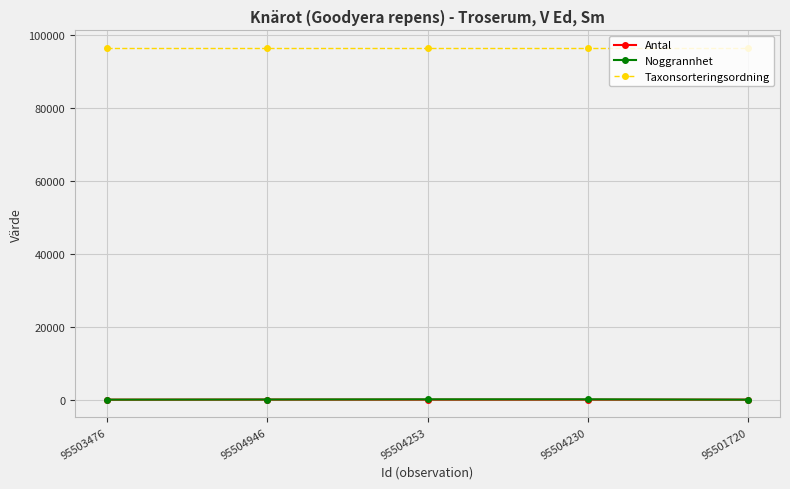

Is it true that Taxonsorteringsordning equals 30414 at 95504253?

False